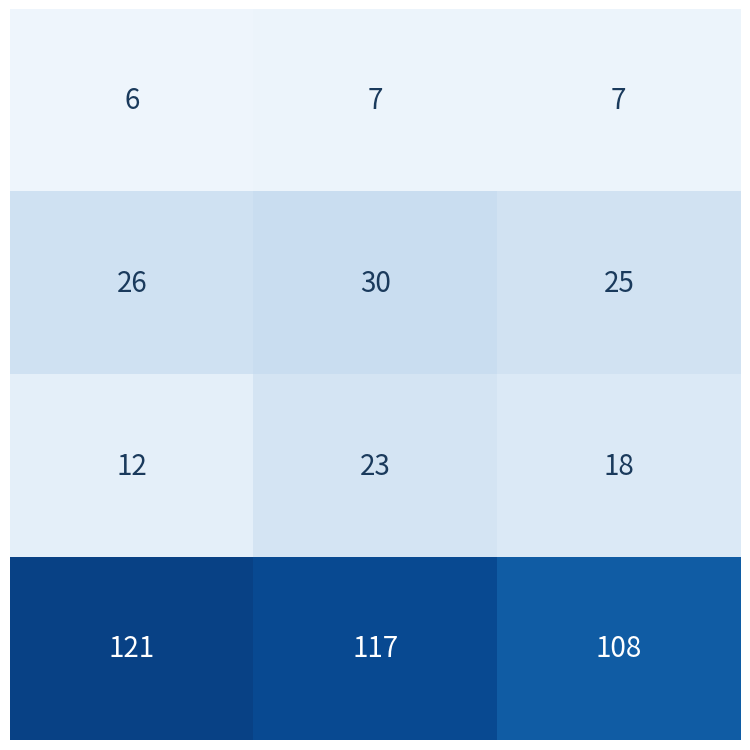

What is the minimum value shown in the chart?

6